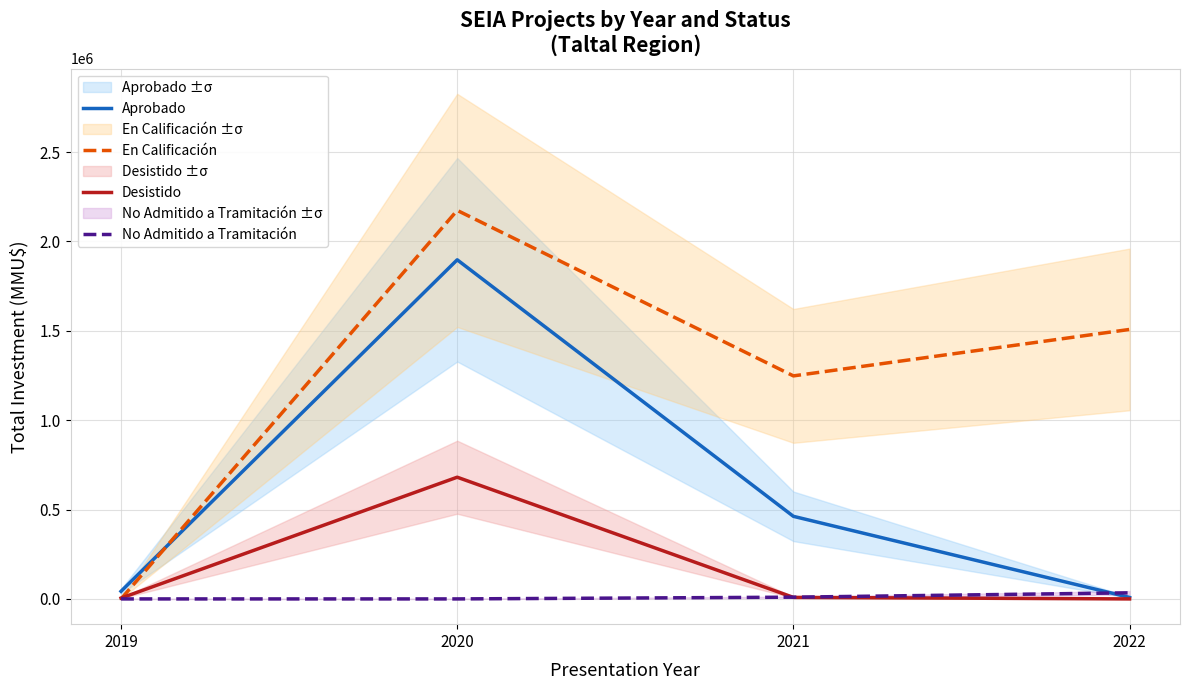

At which label does En Calificación reach its peak?

2020